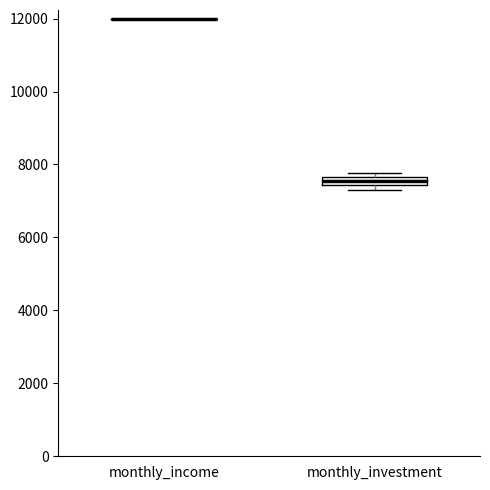

Comparing the boxes themselves (not the whiskers), which one is the tallest?

monthly_investment